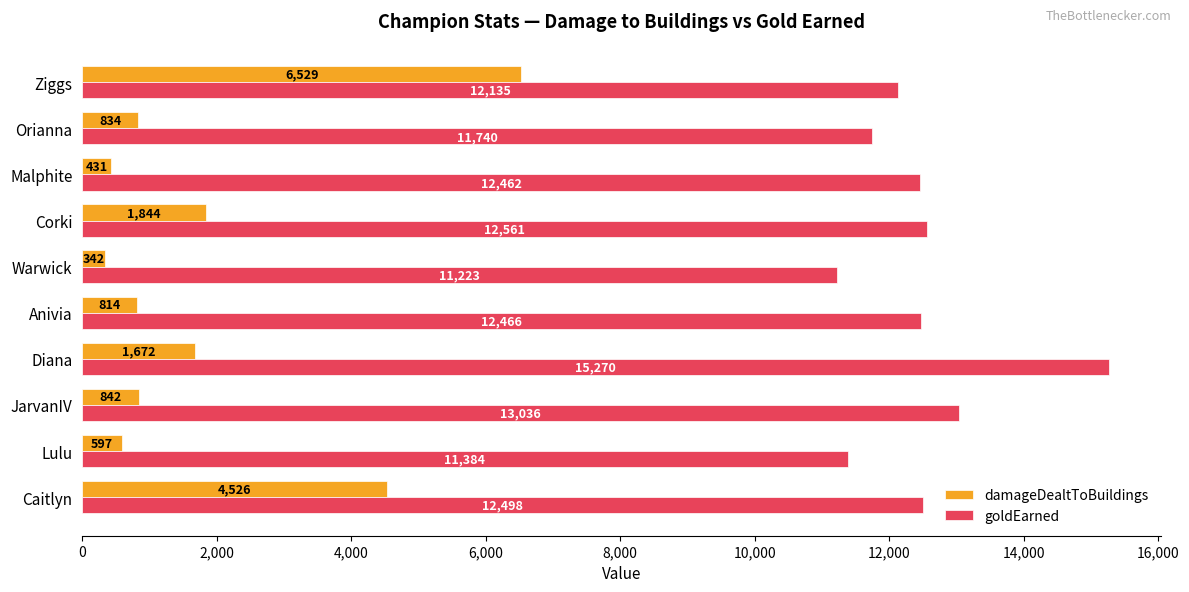

Rank the categories by goldEarned value from lowest to highest.

Warwick, Lulu, Orianna, Ziggs, Malphite, Anivia, Caitlyn, Corki, JarvanIV, Diana